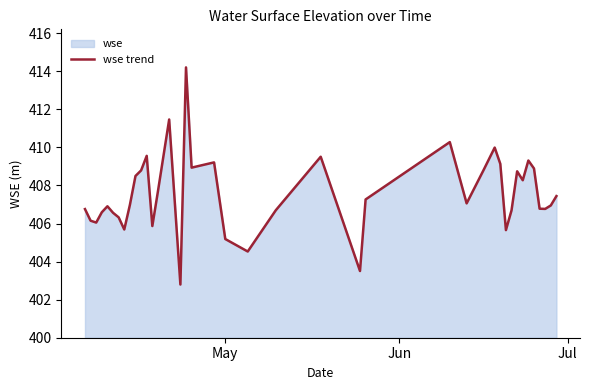

What is the smallest value displayed?

402.8